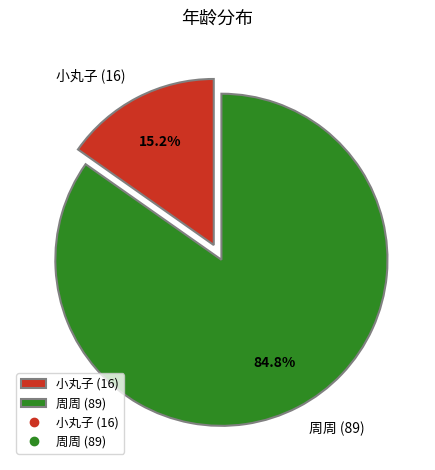

What is the total percentage of 小丸子 (16) and 周周 (89)?

100.0%